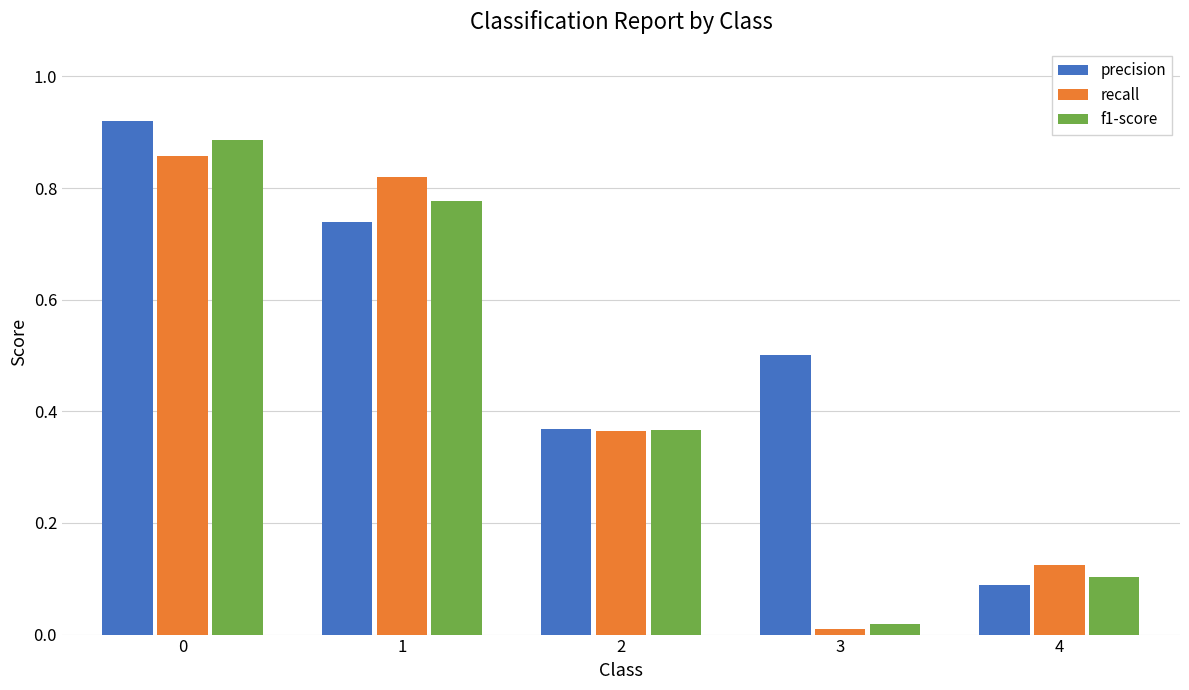

What are all the series names shown in the legend?

precision, recall, f1-score